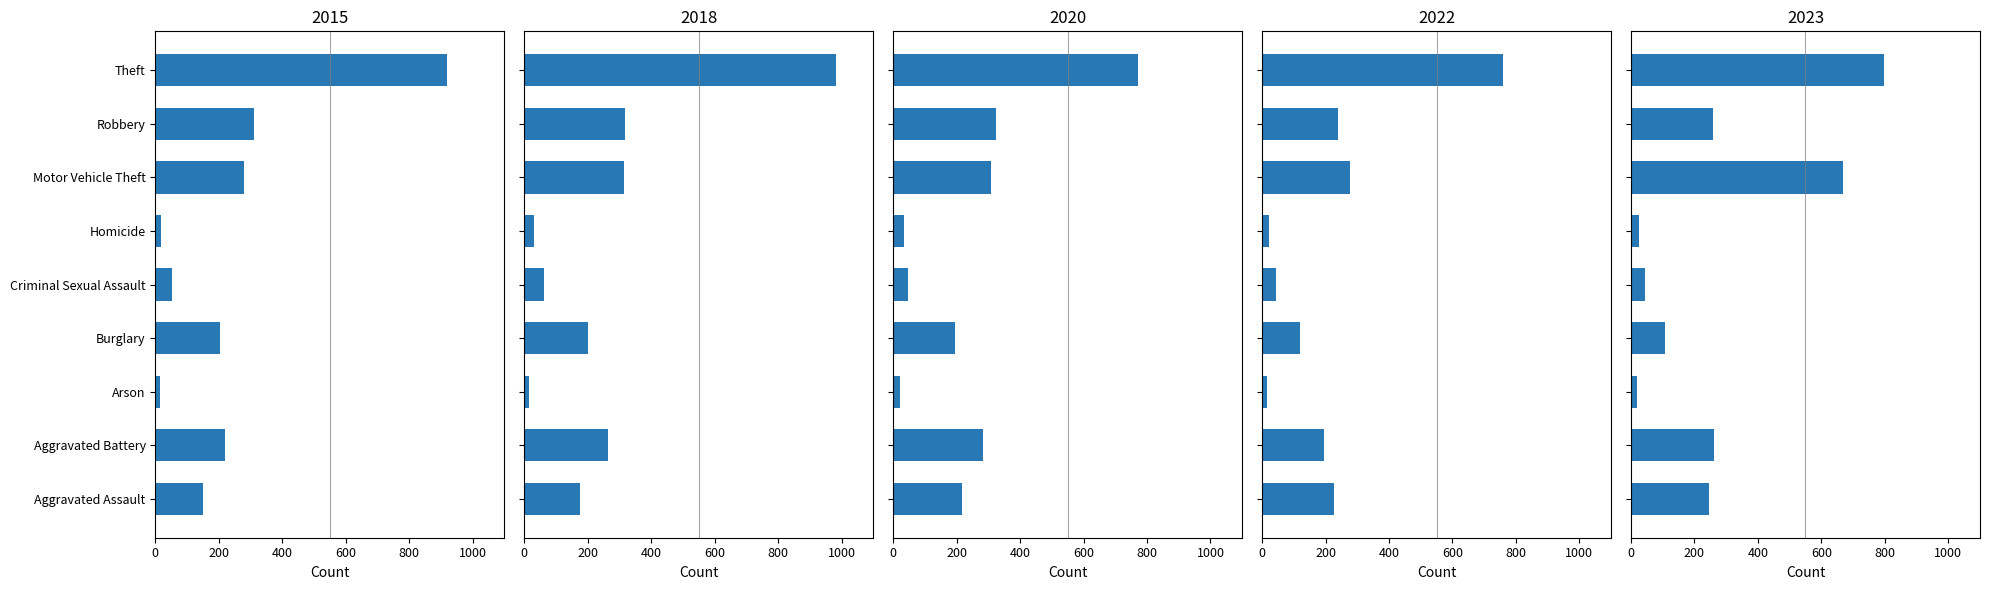

Is it true that 2016 equals 46 at Criminal Sexual Assault?

True